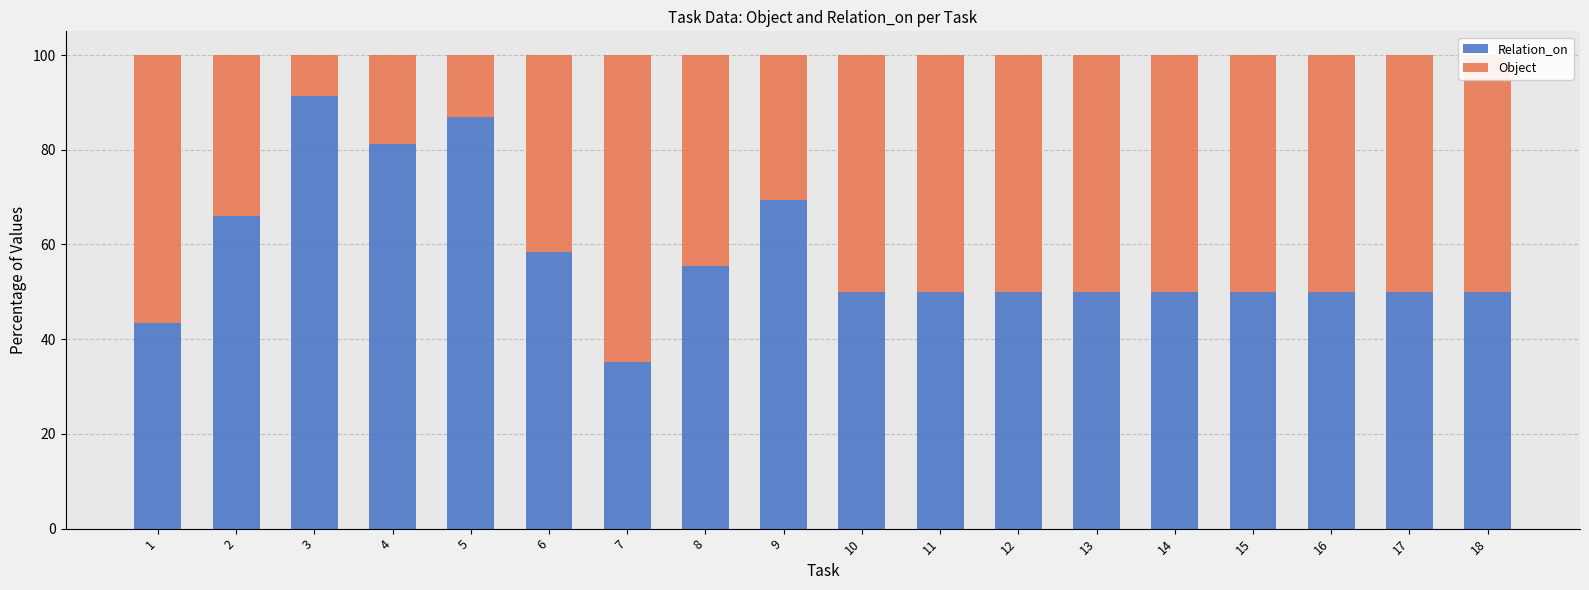

Which category has the lowest value in the Relation_on series?

7